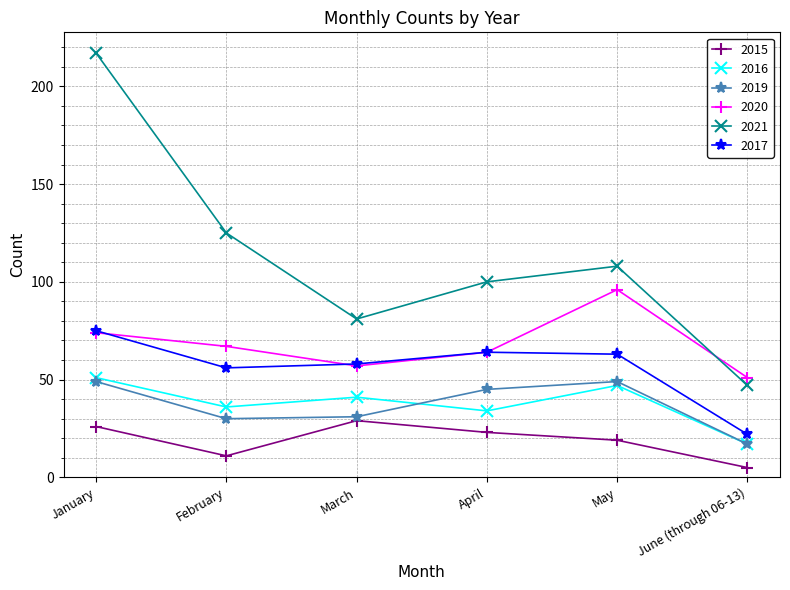

True or false: 2017 and 2016 cross at least once.

False